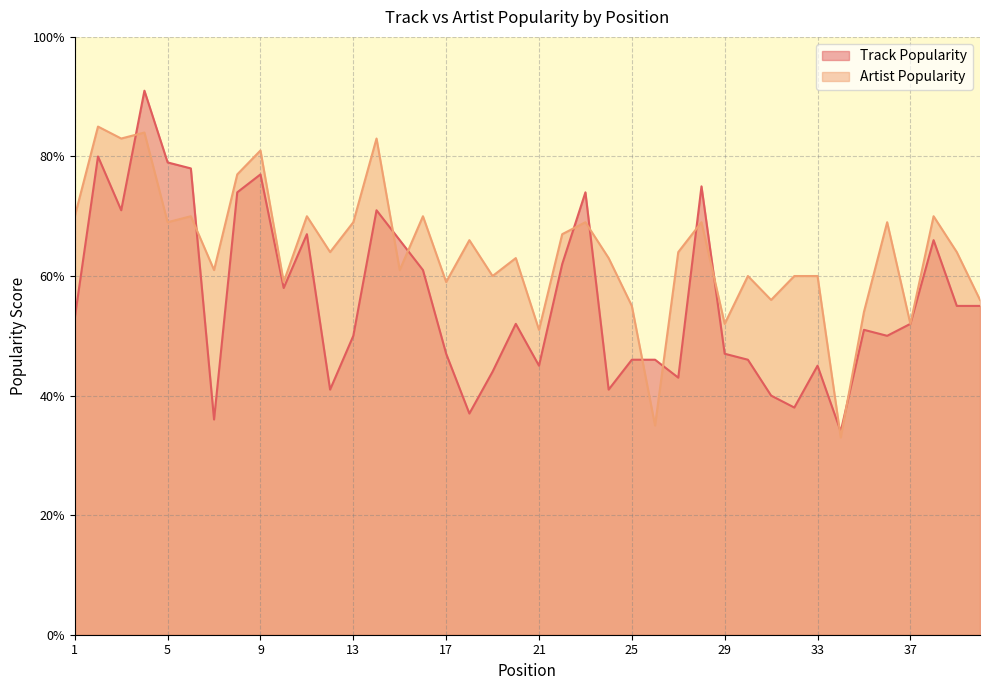

Which series ends up on top after the final intersection of Track Popularity and Artist Popularity?

Artist Popularity